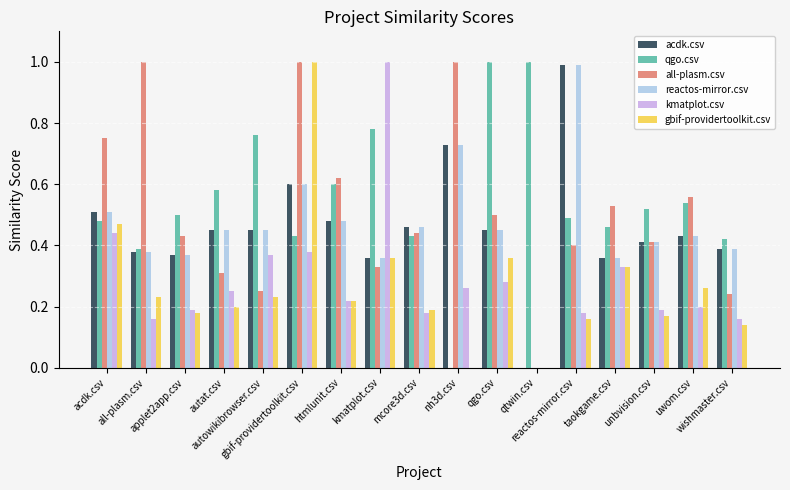

At which label does reactos-mirror.csv reach its peak?

reactos-mirror.csv